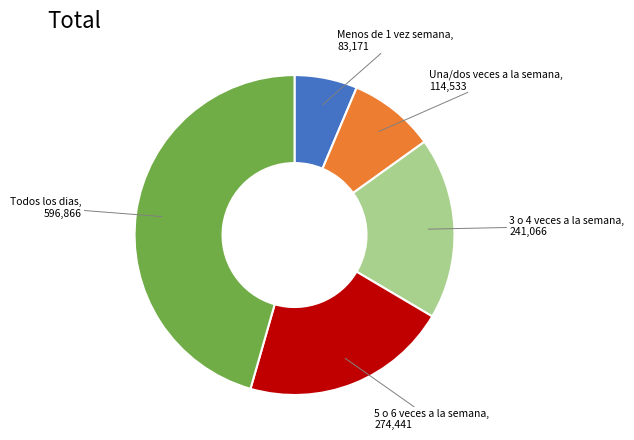

What is the largest slice in the pie chart?

Todos los dias